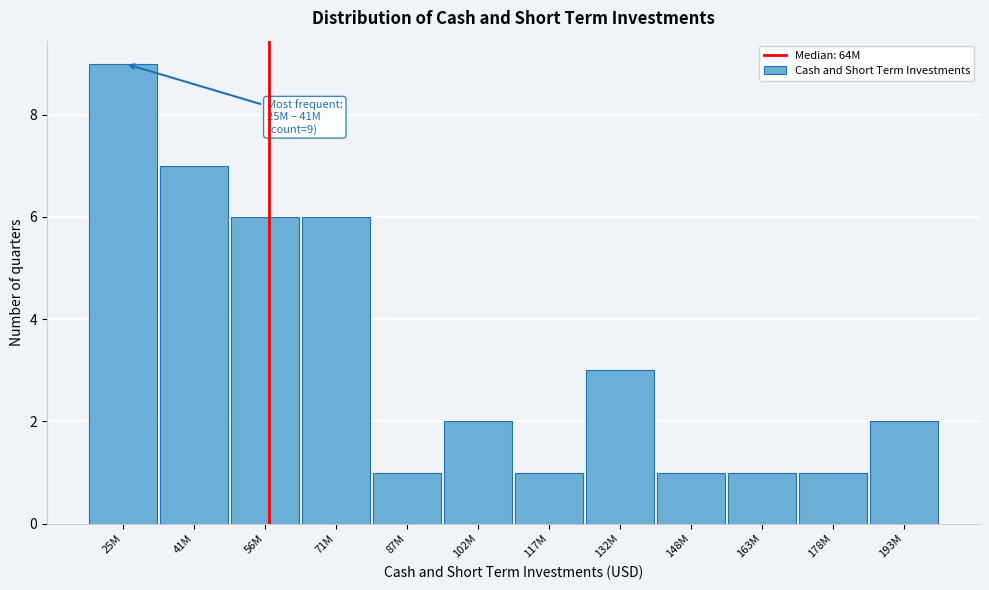

Reading left to right, extract all data points from this chart.

25M=9	41M=7	56M=6	71M=6	87M=1	102M=2	117M=1	132M=3	148M=1	163M=1	178M=1	193M=2